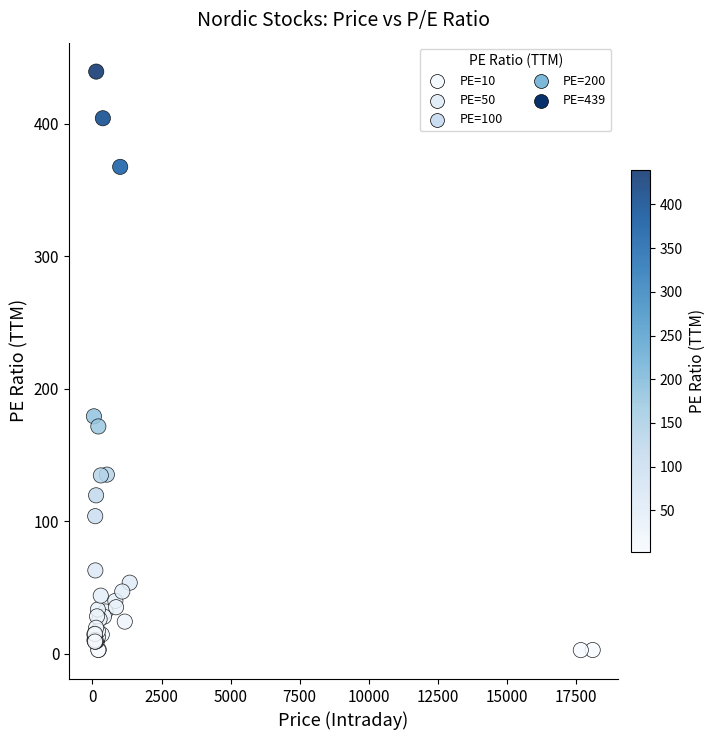

What Y value in the scatter plot is closest to 221?

179.2